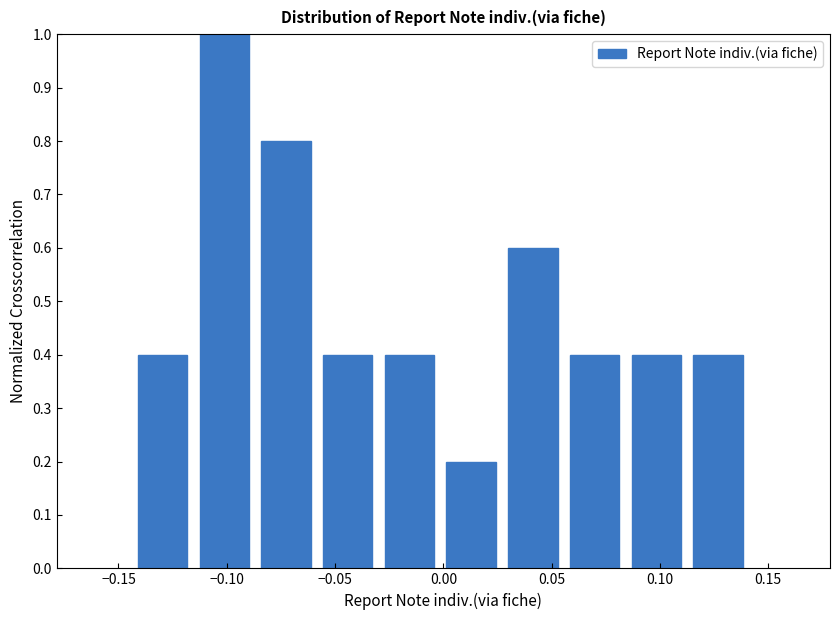

Reading left to right, list every bar in this chart as the range it spans on the x-axis followed by its height. Neither the bar edges nor the heights are printed on the chart, so give them approximately, as read against the axes.

-0.145 to -0.115: 0.4
-0.115 to -0.085: 1.0
-0.085 to -0.060: 0.8
-0.060 to -0.030: 0.4
-0.030 to 0.000: 0.4
0.000 to 0.025: 0.2
0.025 to 0.055: 0.6
0.055 to 0.085: 0.4
0.085 to 0.110: 0.4
0.110 to 0.140: 0.4